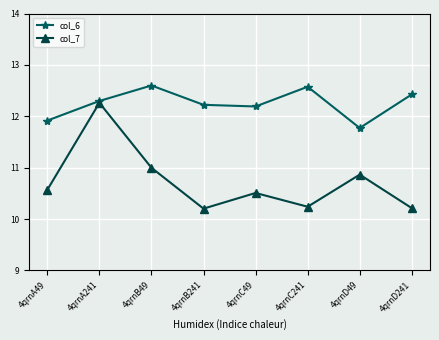

Is this an area chart (filled region under the line)?

No